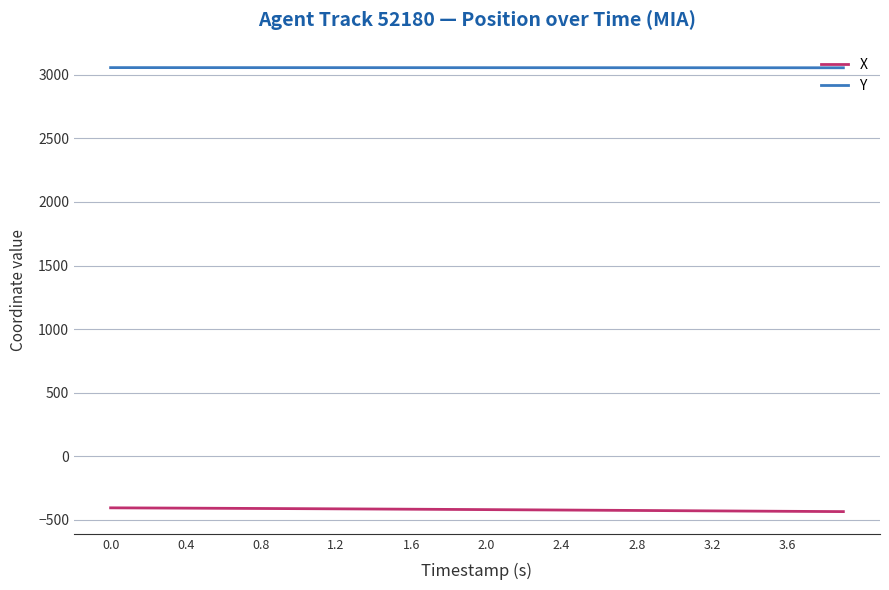

List the series in order of their overall mean, lowest first.

X, Y